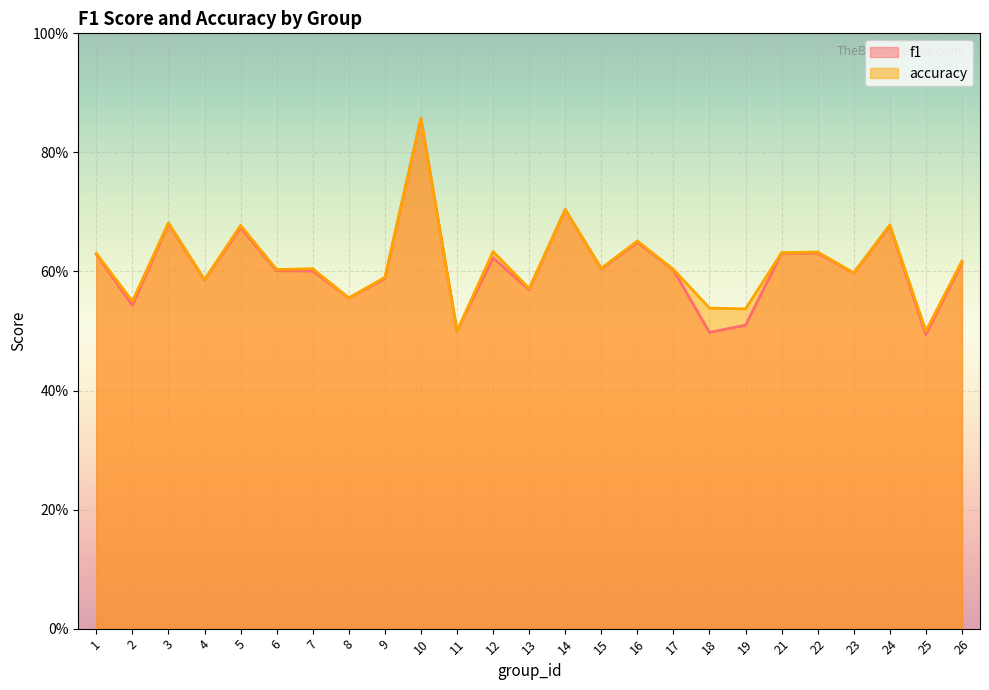

Does the chart display data point markers on the line(s)?

No